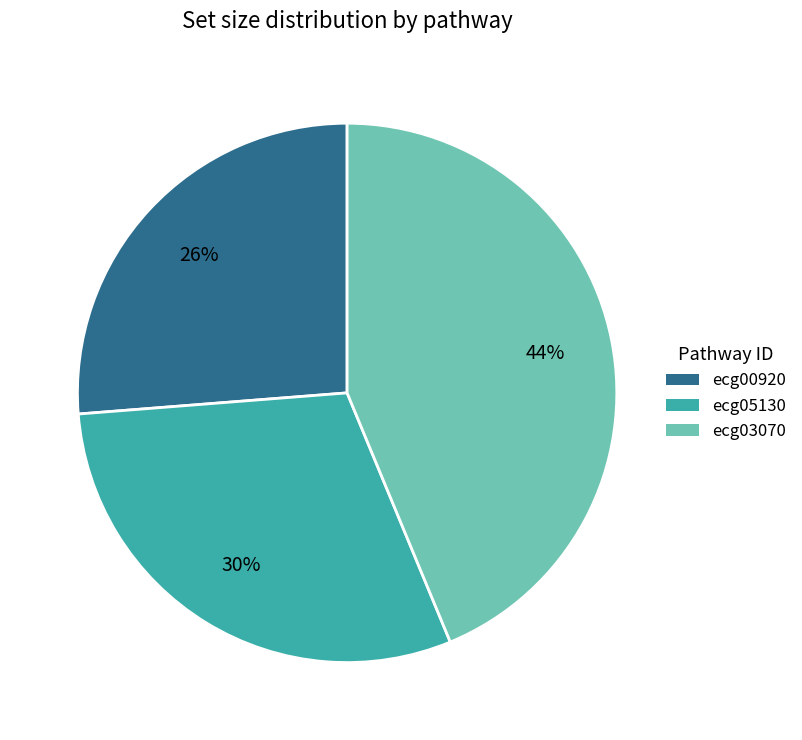

What is the smallest slice in the pie chart?

ecg00920